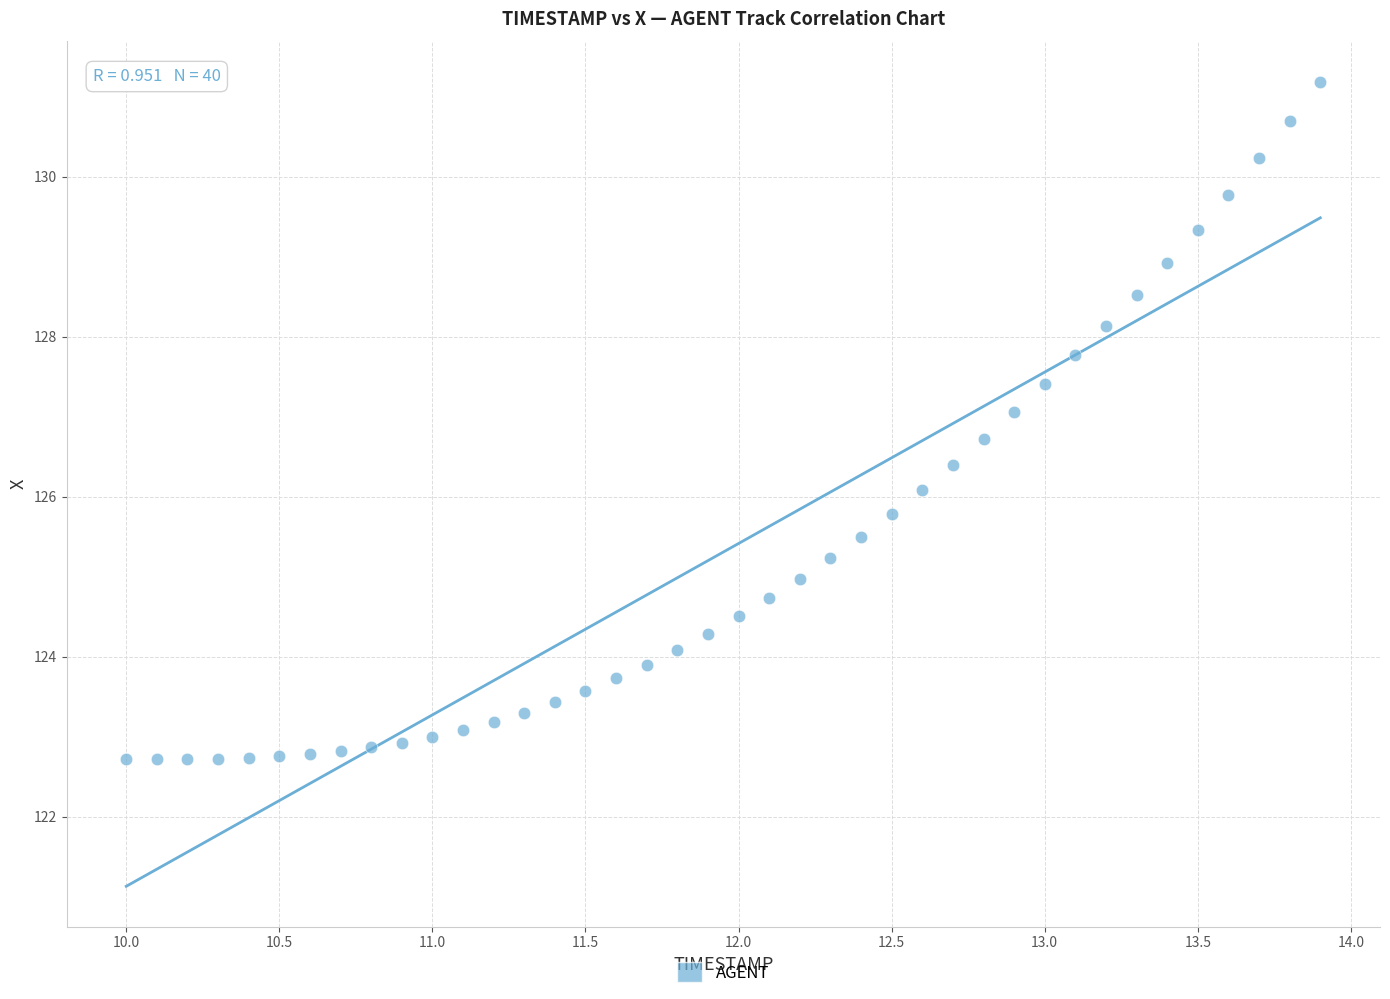

What is the range of Y values (max minus min)?

8.5